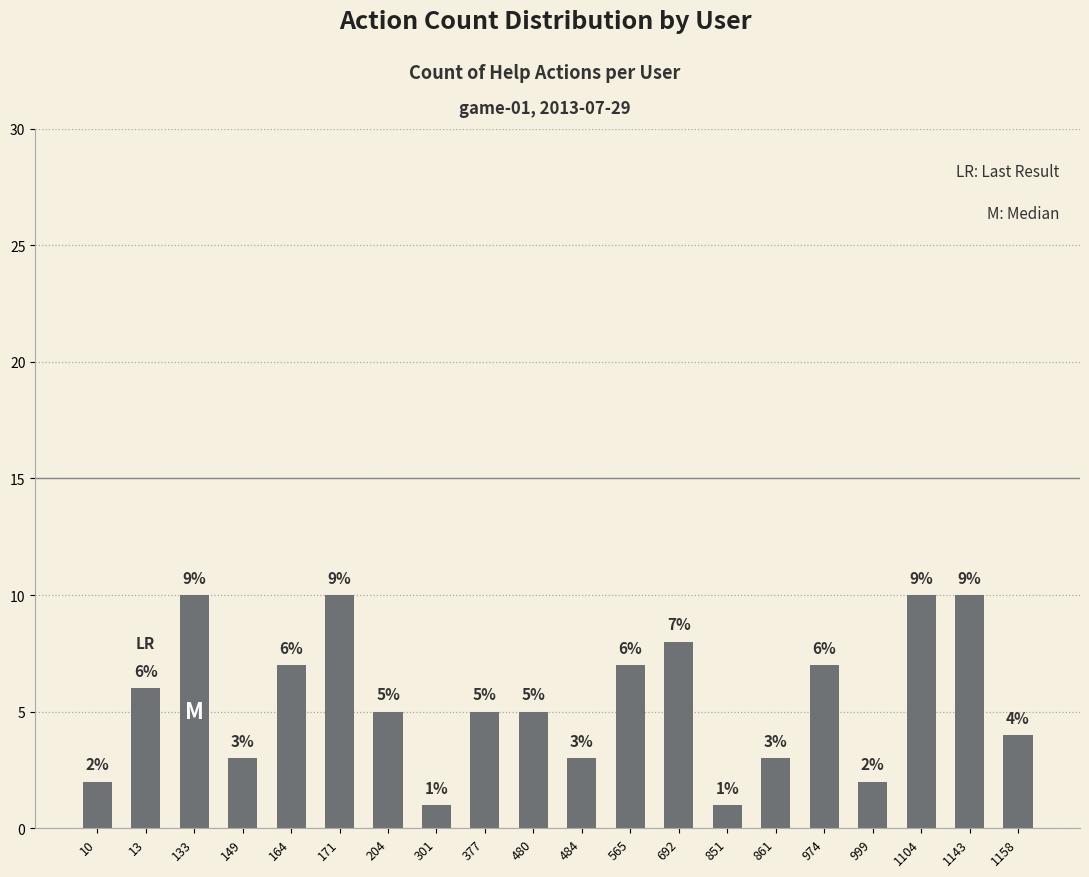

Between 164 and 10, which is larger?

164